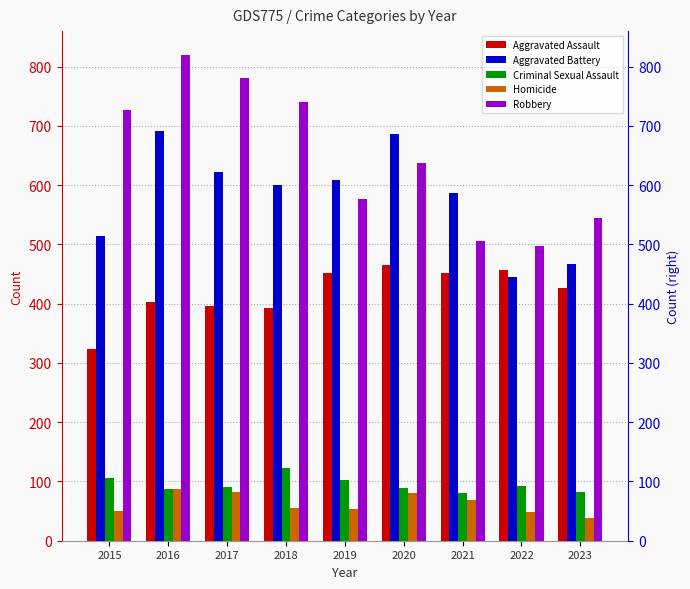

Reading left to right, transcribe all the data shown in this chart.

Aggravated Assault: 2015=323	2016=402	2017=396	2018=392	2019=452	2020=466	2021=452	2022=457	2023=427
Aggravated Battery: 2015=515	2016=691	2017=623	2018=600	2019=608	2020=686	2021=587	2022=445	2023=467
Criminal Sexual Assault: 2015=105	2016=87	2017=91	2018=123	2019=102	2020=89	2021=81	2022=93	2023=82
Homicide: 2015=50	2016=87	2017=82	2018=56	2019=53	2020=81	2021=69	2022=49	2023=39
Robbery: 2015=726	2016=819	2017=780	2018=741	2019=577	2020=637	2021=506	2022=497	2023=544